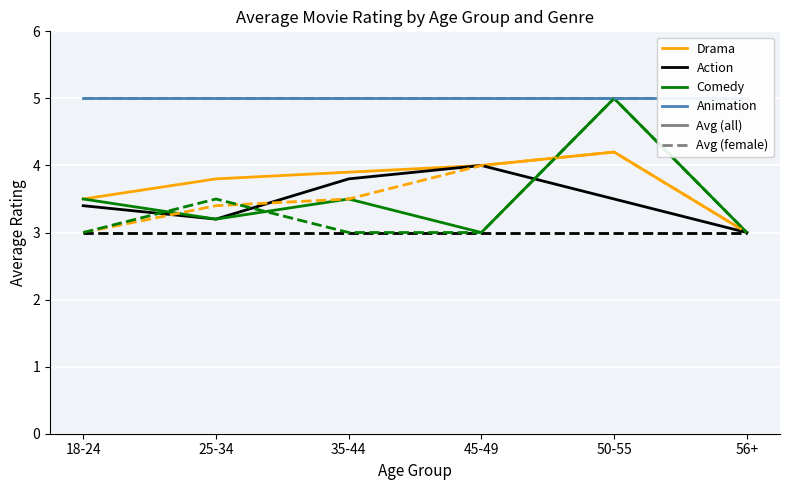

True or false: Action and Animation cross at least once.

False